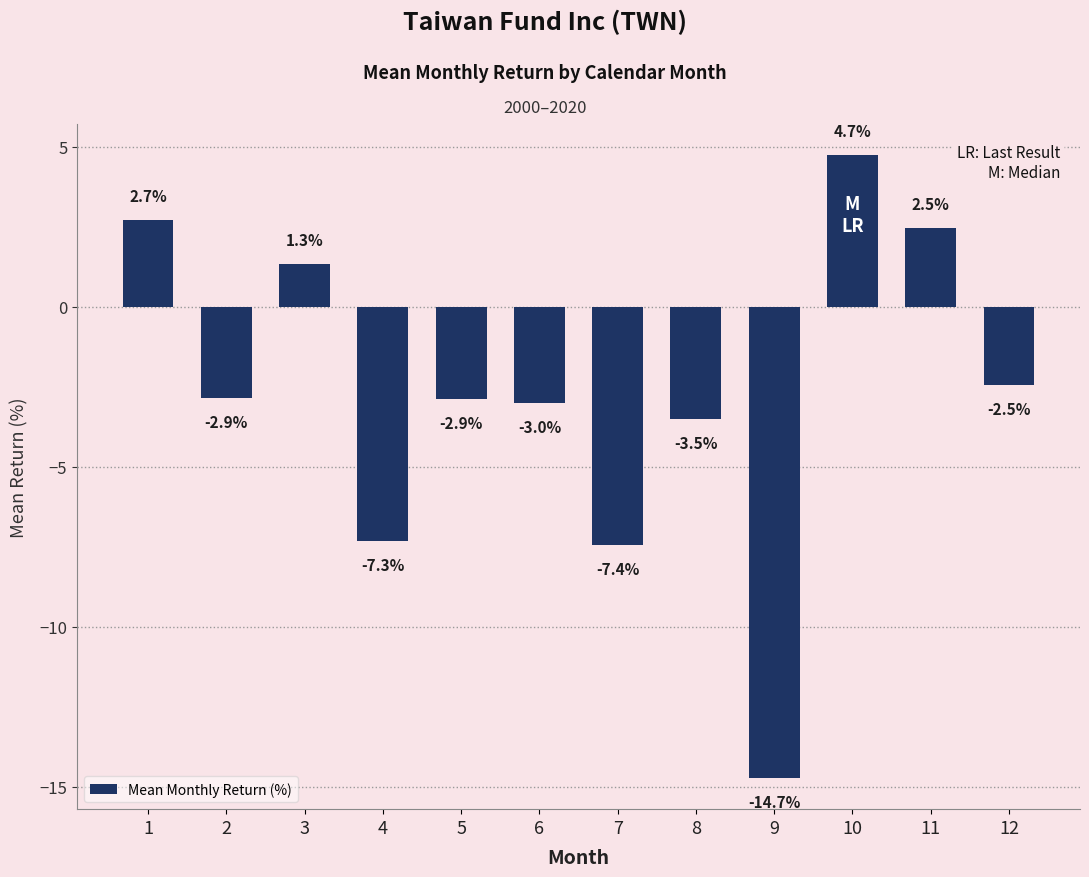

Which category has the lowest value across all series?

9